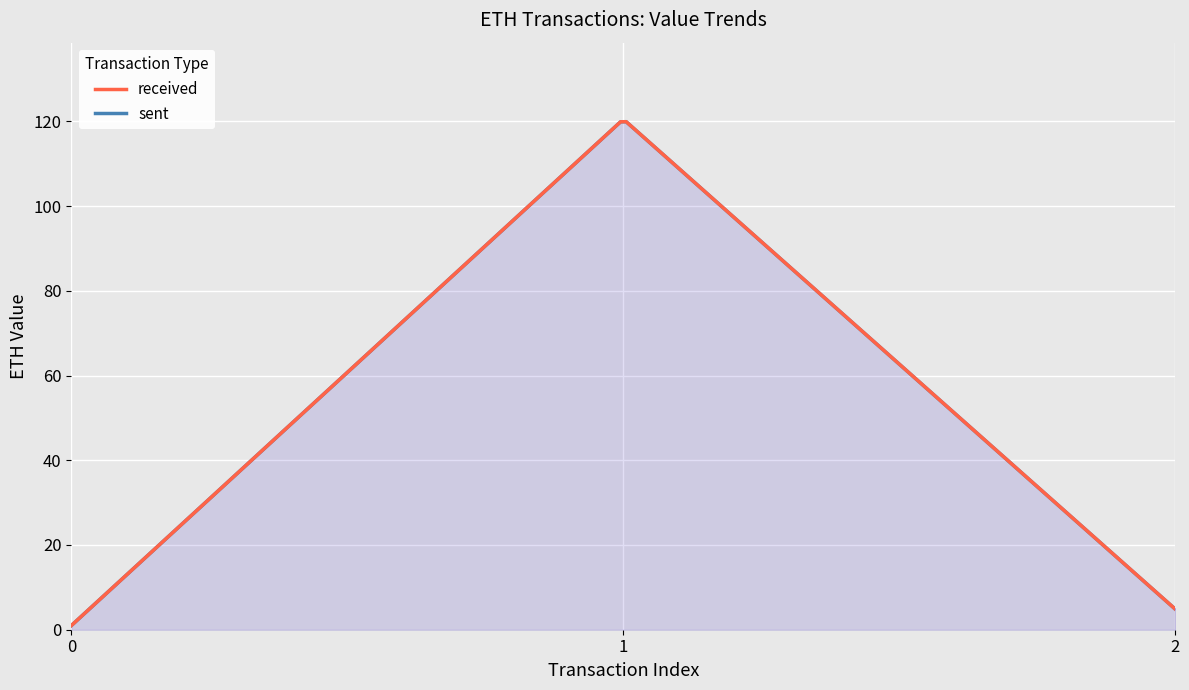

At which label does received first exceed 4?

1